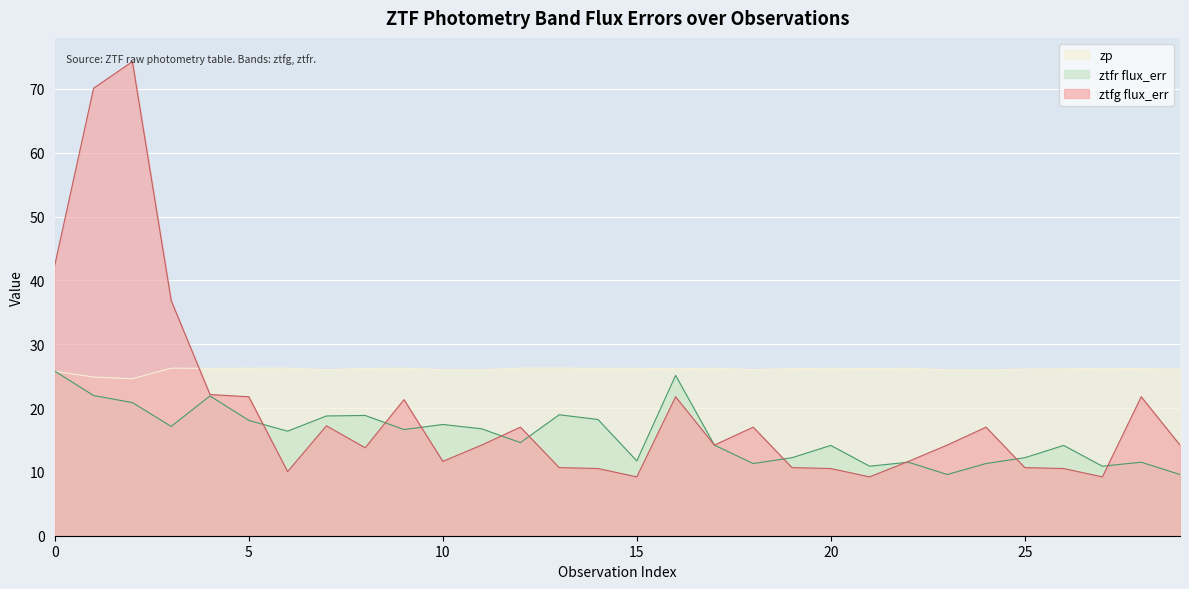

Rank the series by their maximum value, from highest to lowest.

ztfg flux_err, zp, ztfr flux_err